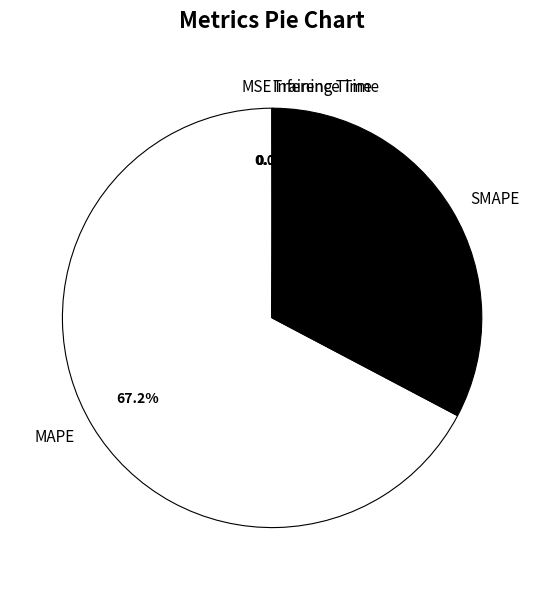

Between SMAPE and MAPE, which is larger?

MAPE